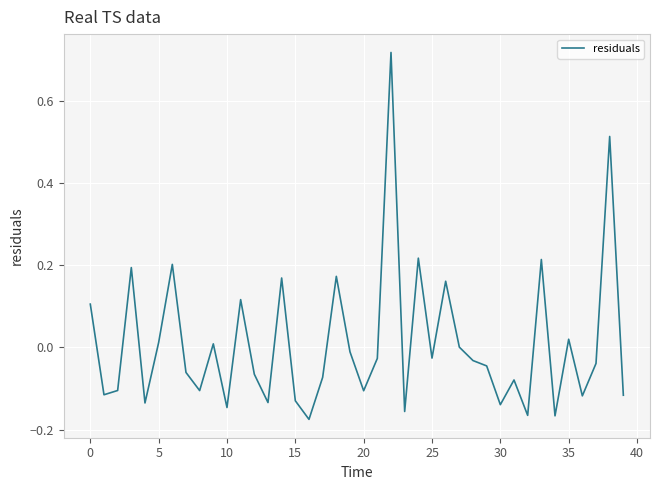

What is the difference between the maximum and minimum values?

0.9